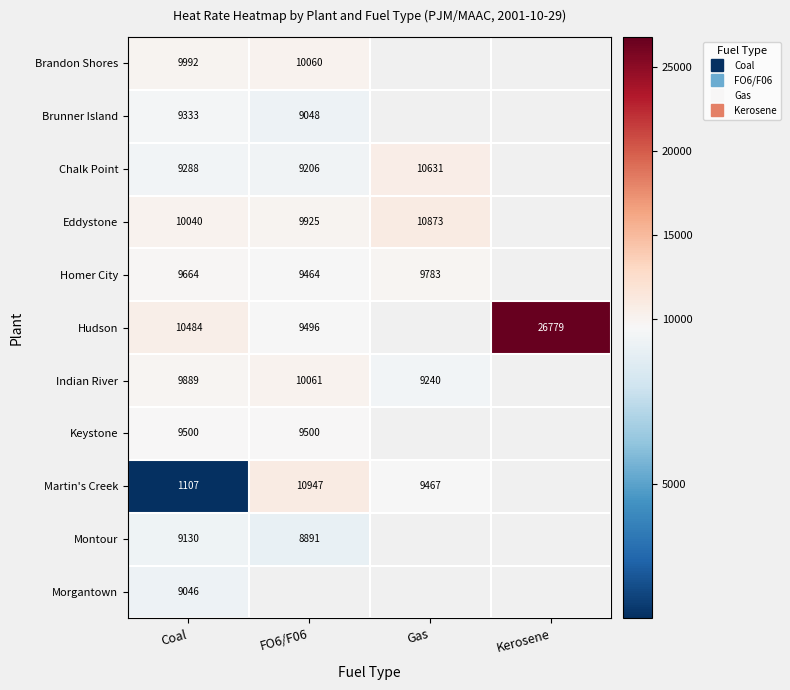

Between Coal and Gas, which series saw the biggest shift?

Martin's Creek